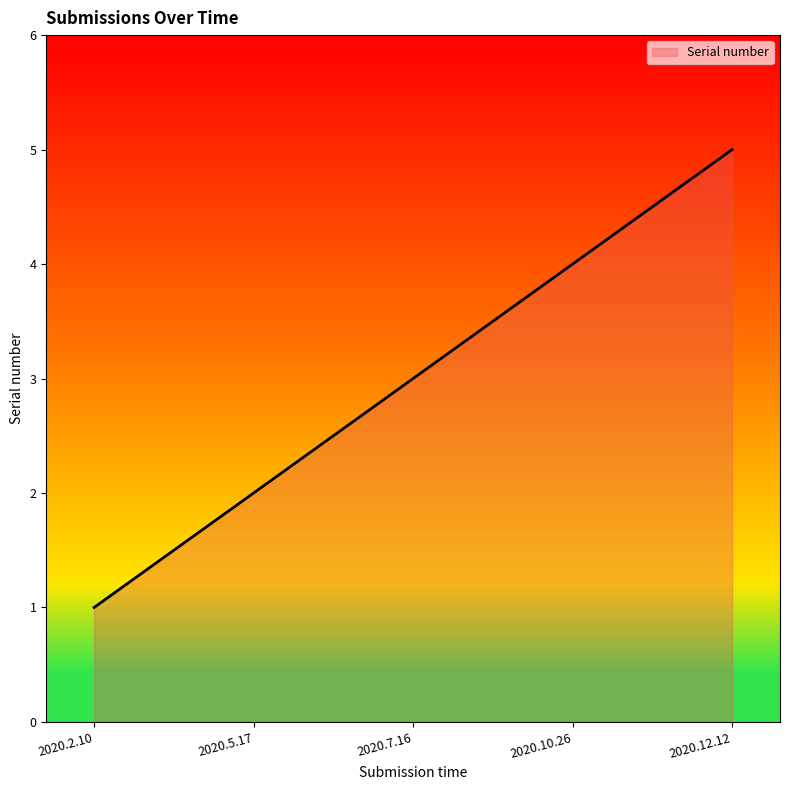

List the labels in order of value, largest first.

2020.12.12, 2020.10.26, 2020.7.16, 2020.5.17, 2020.2.10